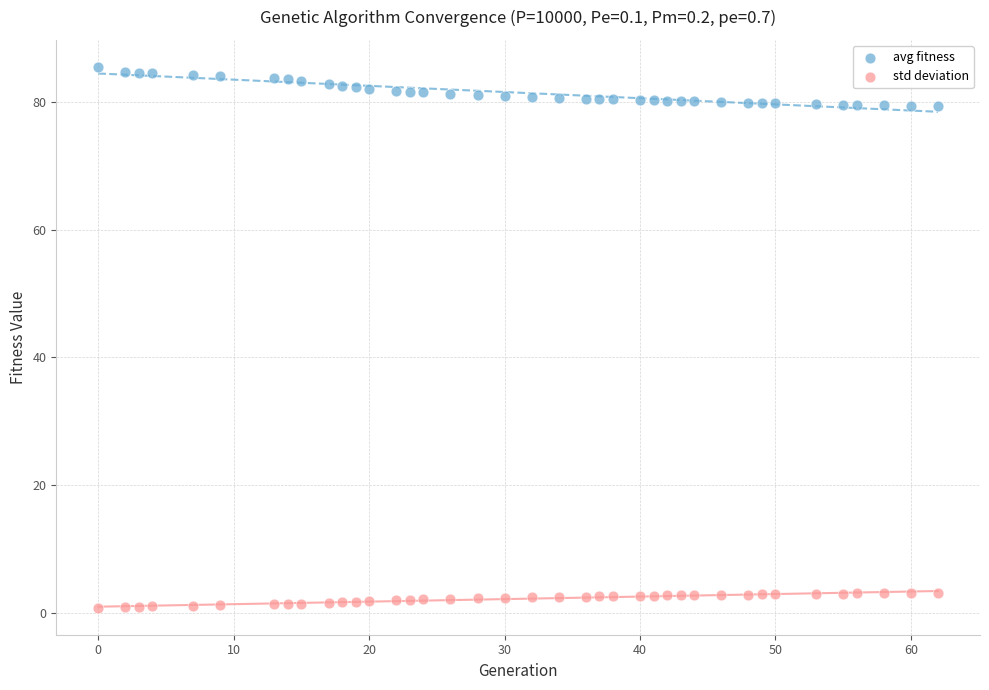

Across all data points, what is the range of X values (max minus min)?

62.0